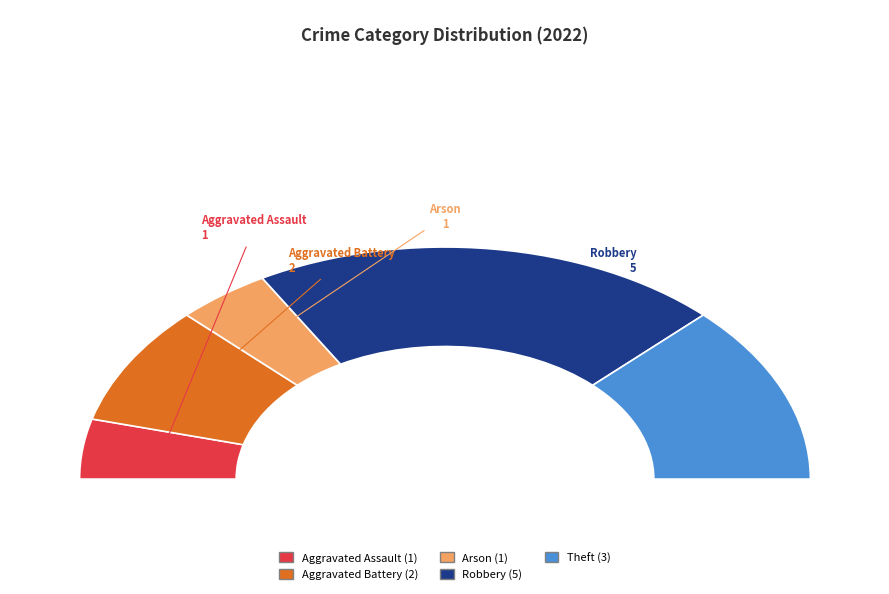

Which slice is the largest?

Robbery